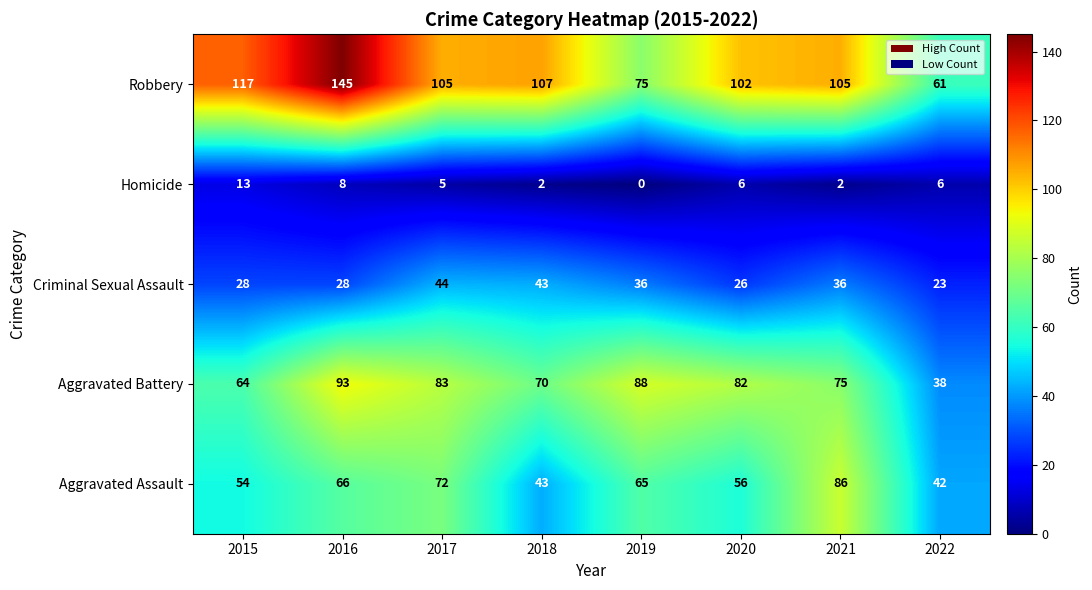

At 2015, list the series in order from largest to smallest.

Robbery, Aggravated Battery, Aggravated Assault, Criminal Sexual Assault, Homicide